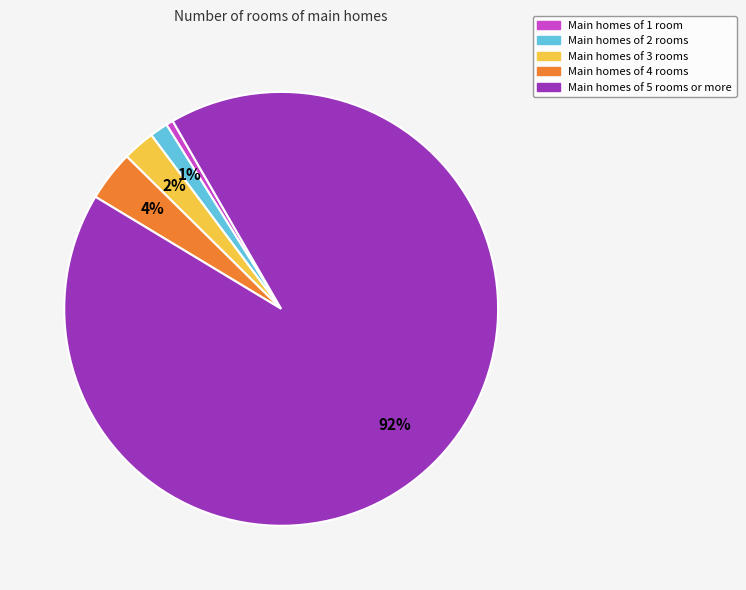

To the nearest percent, what portion does Main homes of 3 rooms represent?

2%